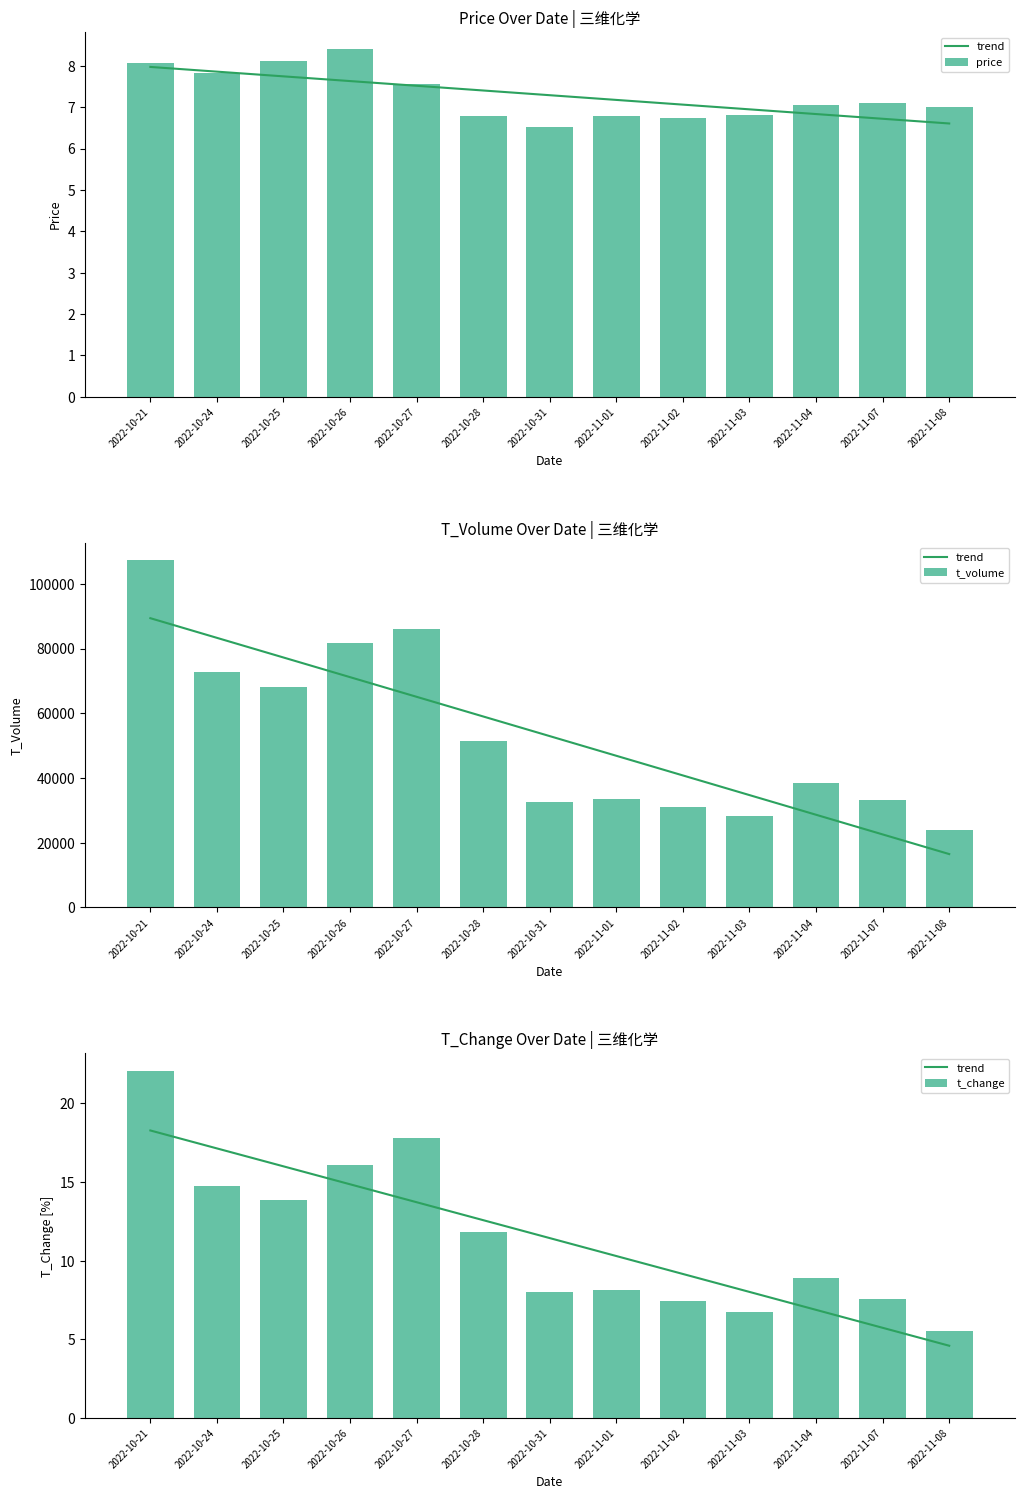

What is the label of the 12th bar from the right?

2022-10-24